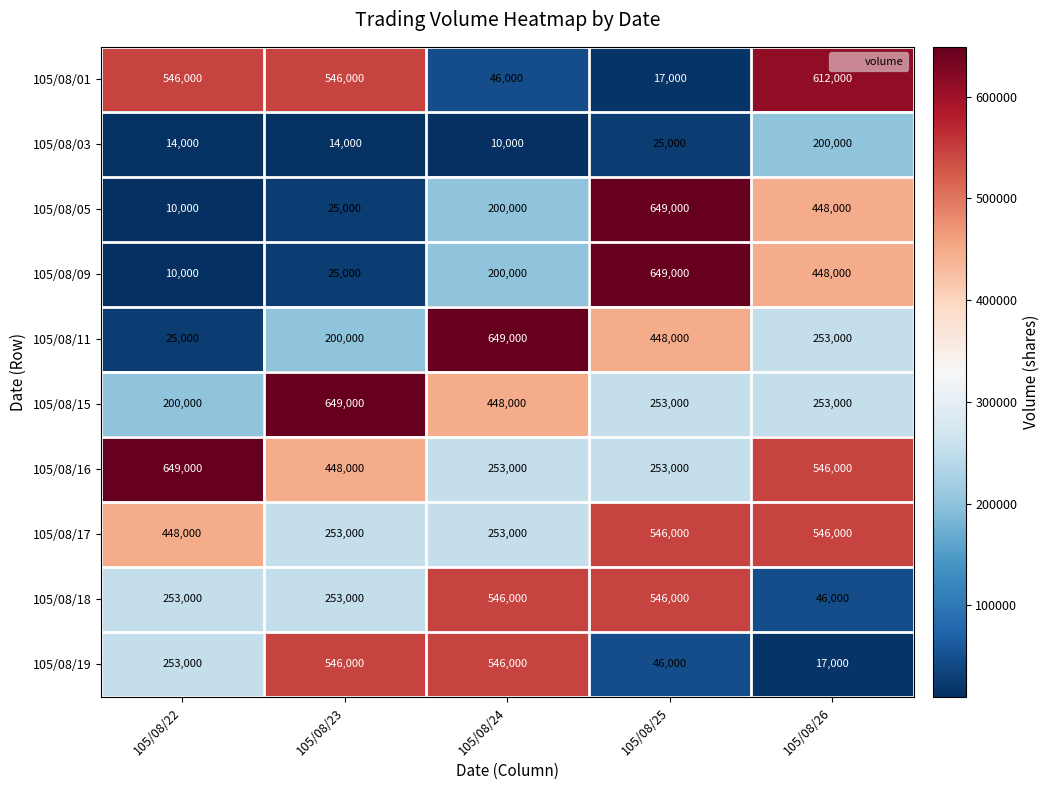

Is it true that 105/08/18 equals 443293 at 105/08/22?

False